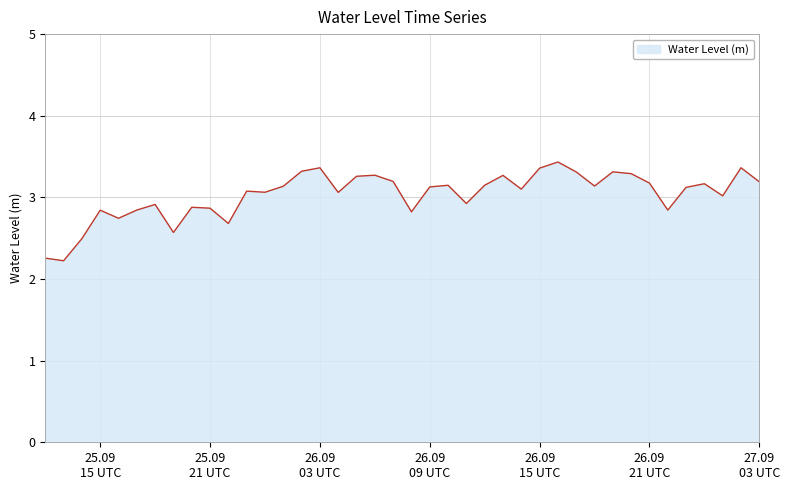

What is the difference between the maximum and minimum values?

1.2